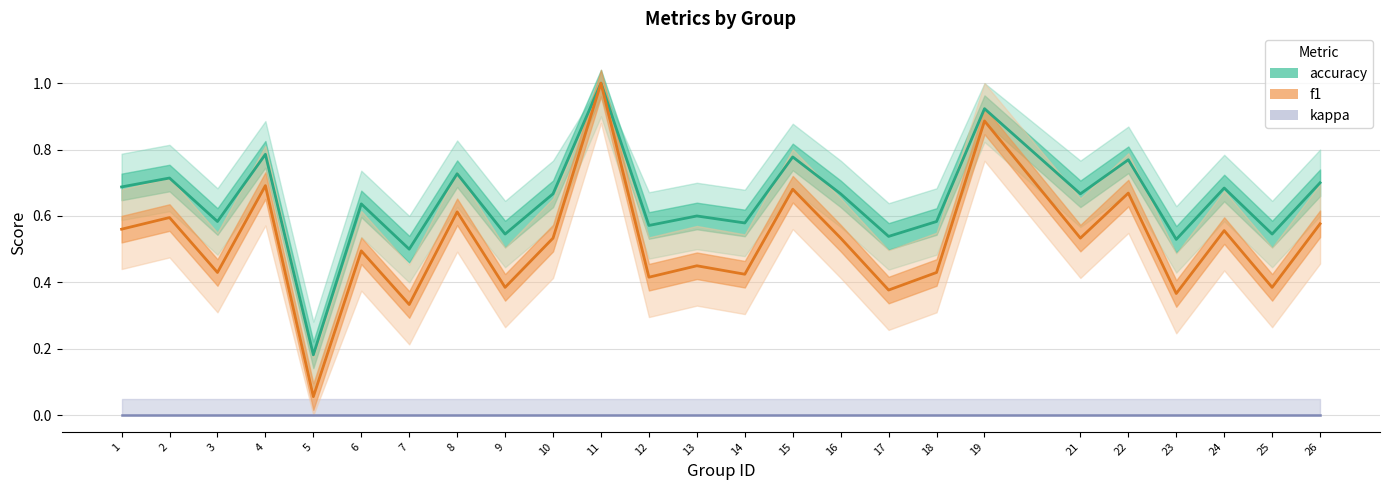

Does the chart have visible grid lines?

Yes